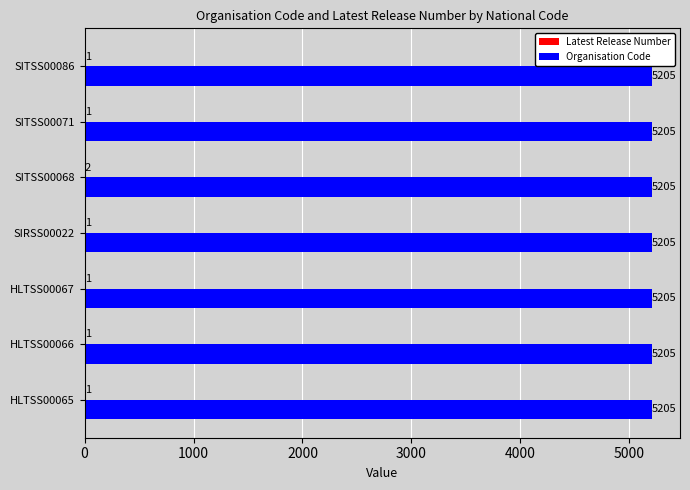

The value of Organisation Code at SITSS00071 is 5205. True or false?

True